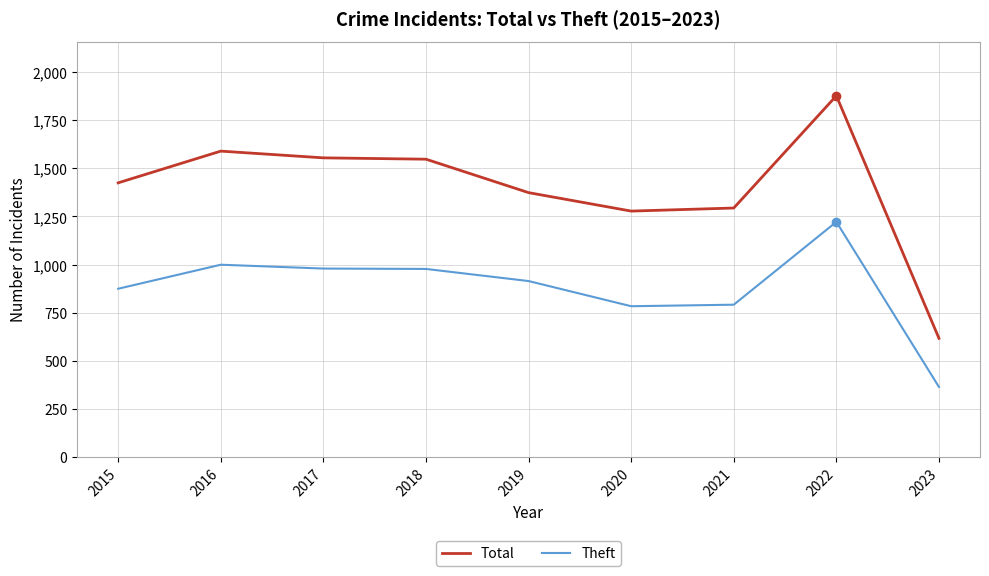

List the series in order of their peak value, highest first.

Total, Theft